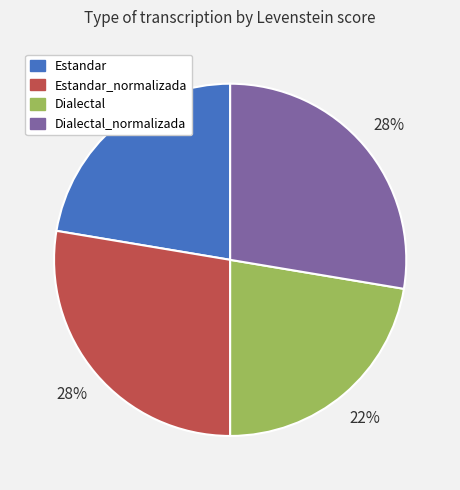

What percentage is the Dialectal slice, to the nearest percent?

22%